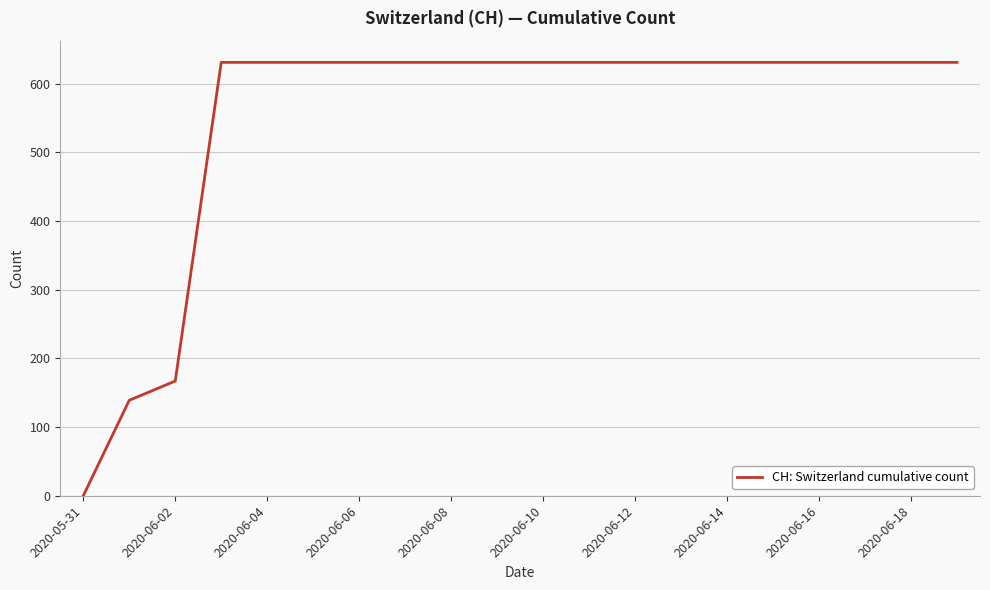

What is the difference between the maximum and minimum values?

631